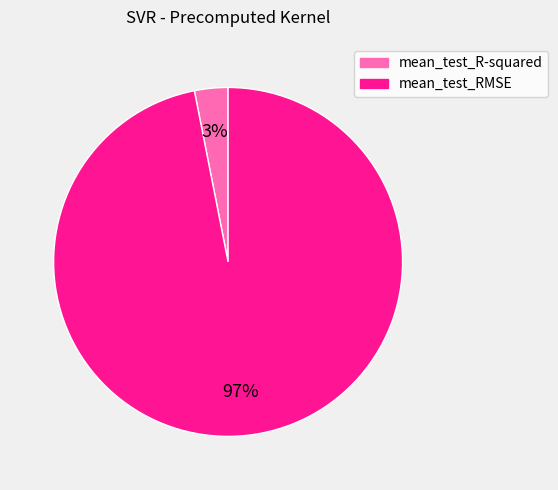

What is the majority slice?

mean_test_RMSE